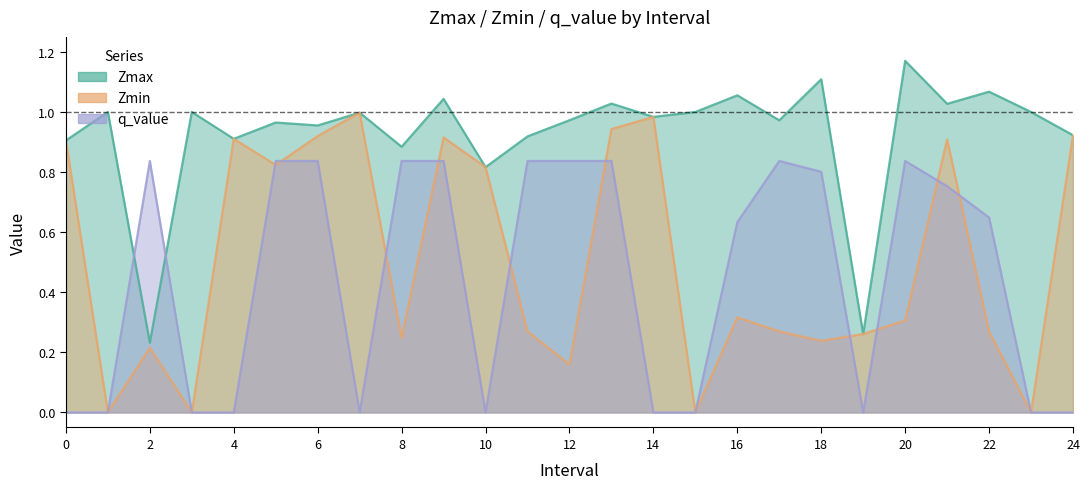

How many interior local peaks does the Zmin series have?

7